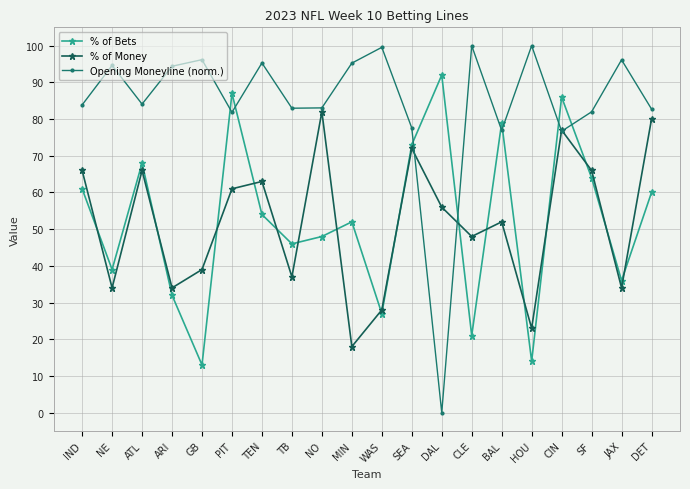

Which series ends up on top after the final intersection of Opening Moneyline (norm.) and % of Bets?

Opening Moneyline (norm.)